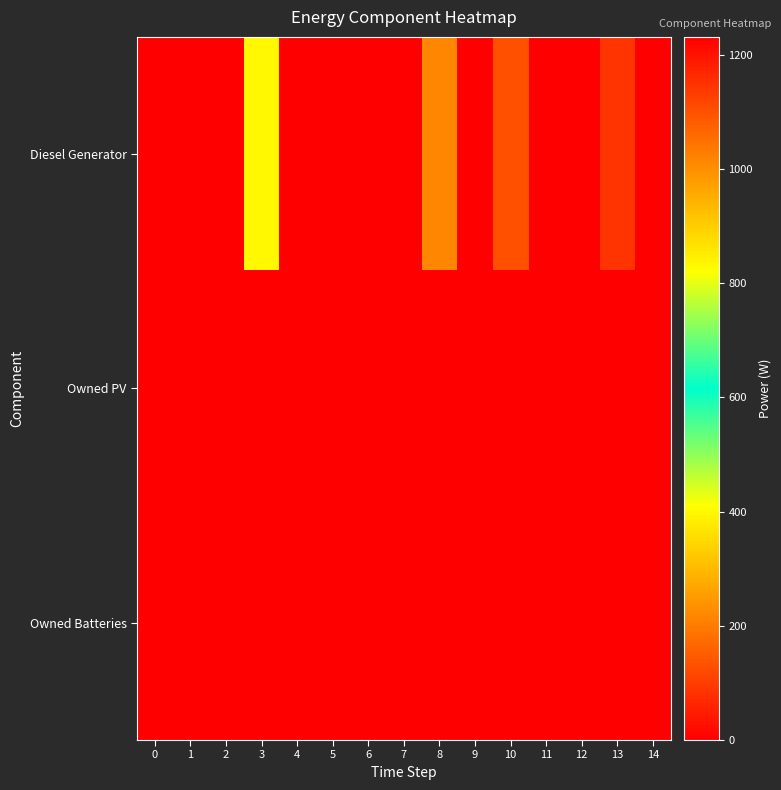

What is the greatest value displayed?

1231